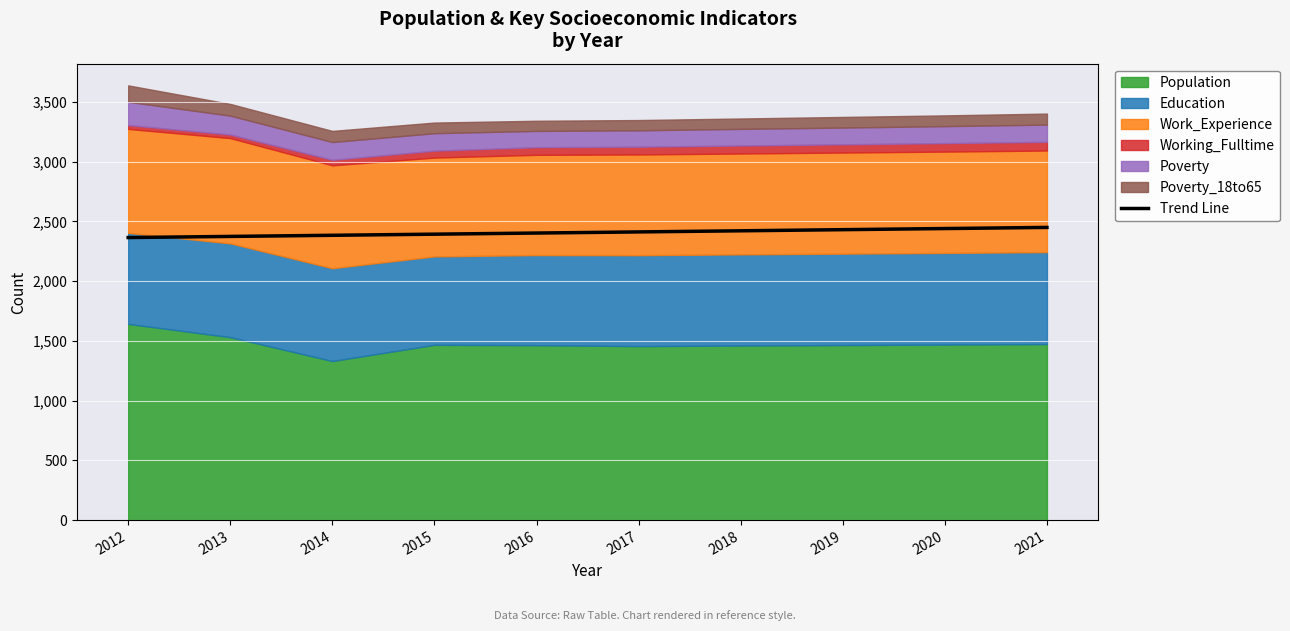

Does the chart display data point markers on the line(s)?

No